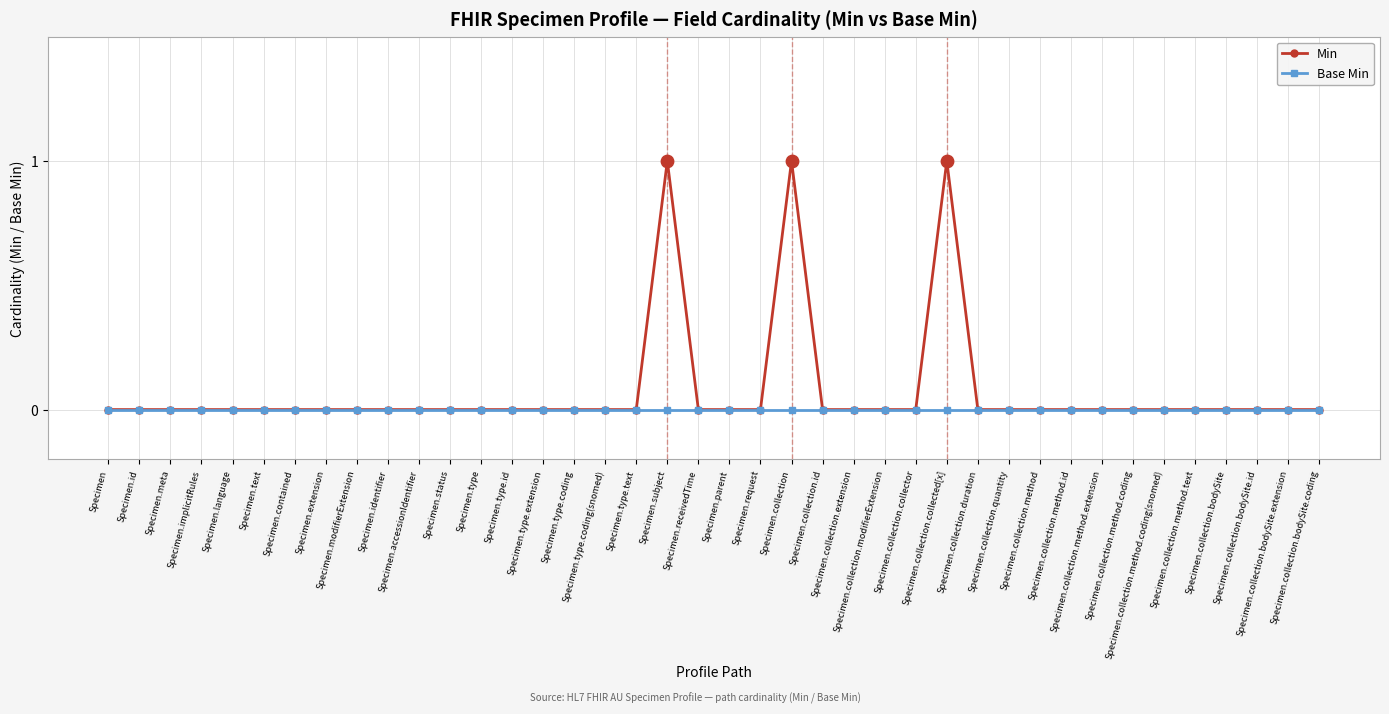

Which series has the largest total across all categories?

Min